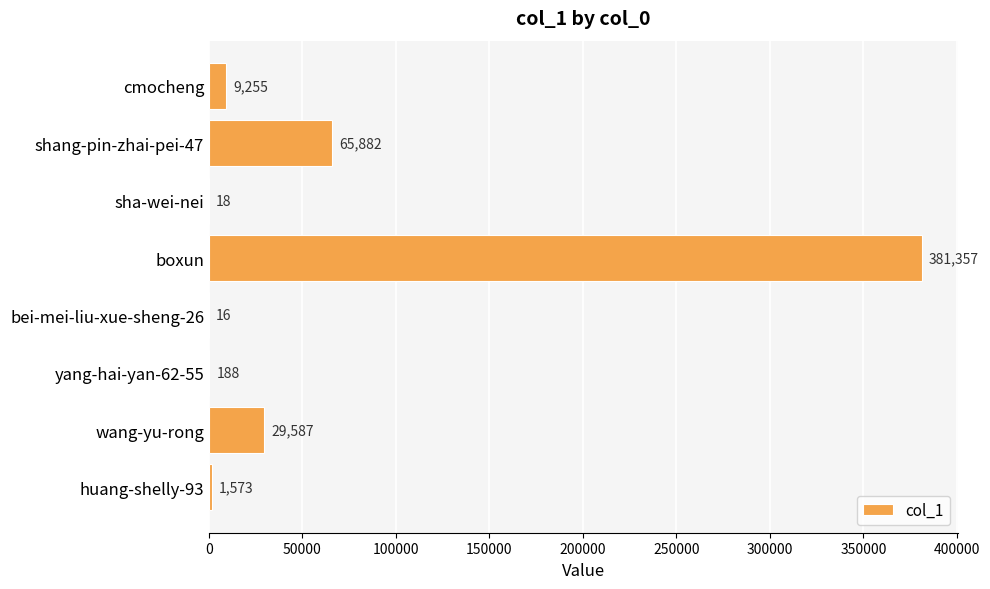

How many categories are shown in the chart?

8